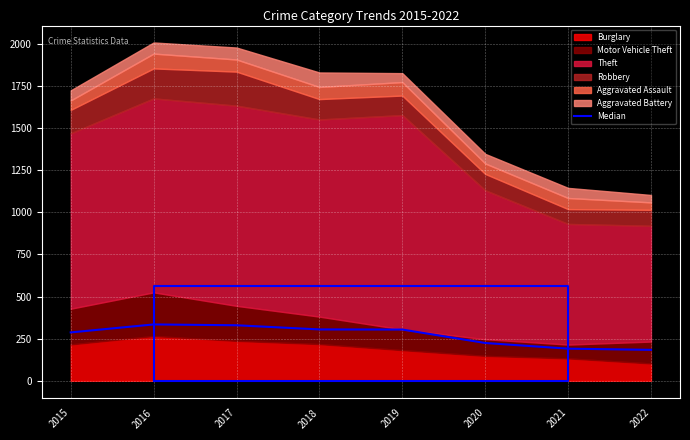

How many interior local peaks (higher than both neighbors) does the data have?

1